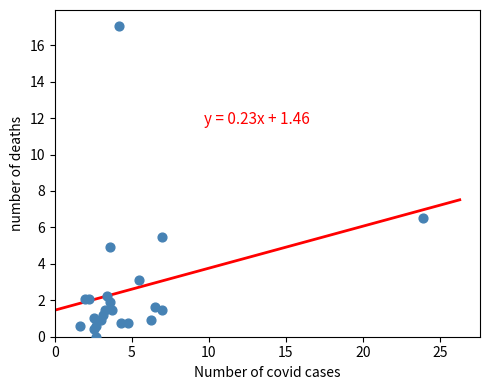

What Y value in the scatter plot is closest to 8?

6.5